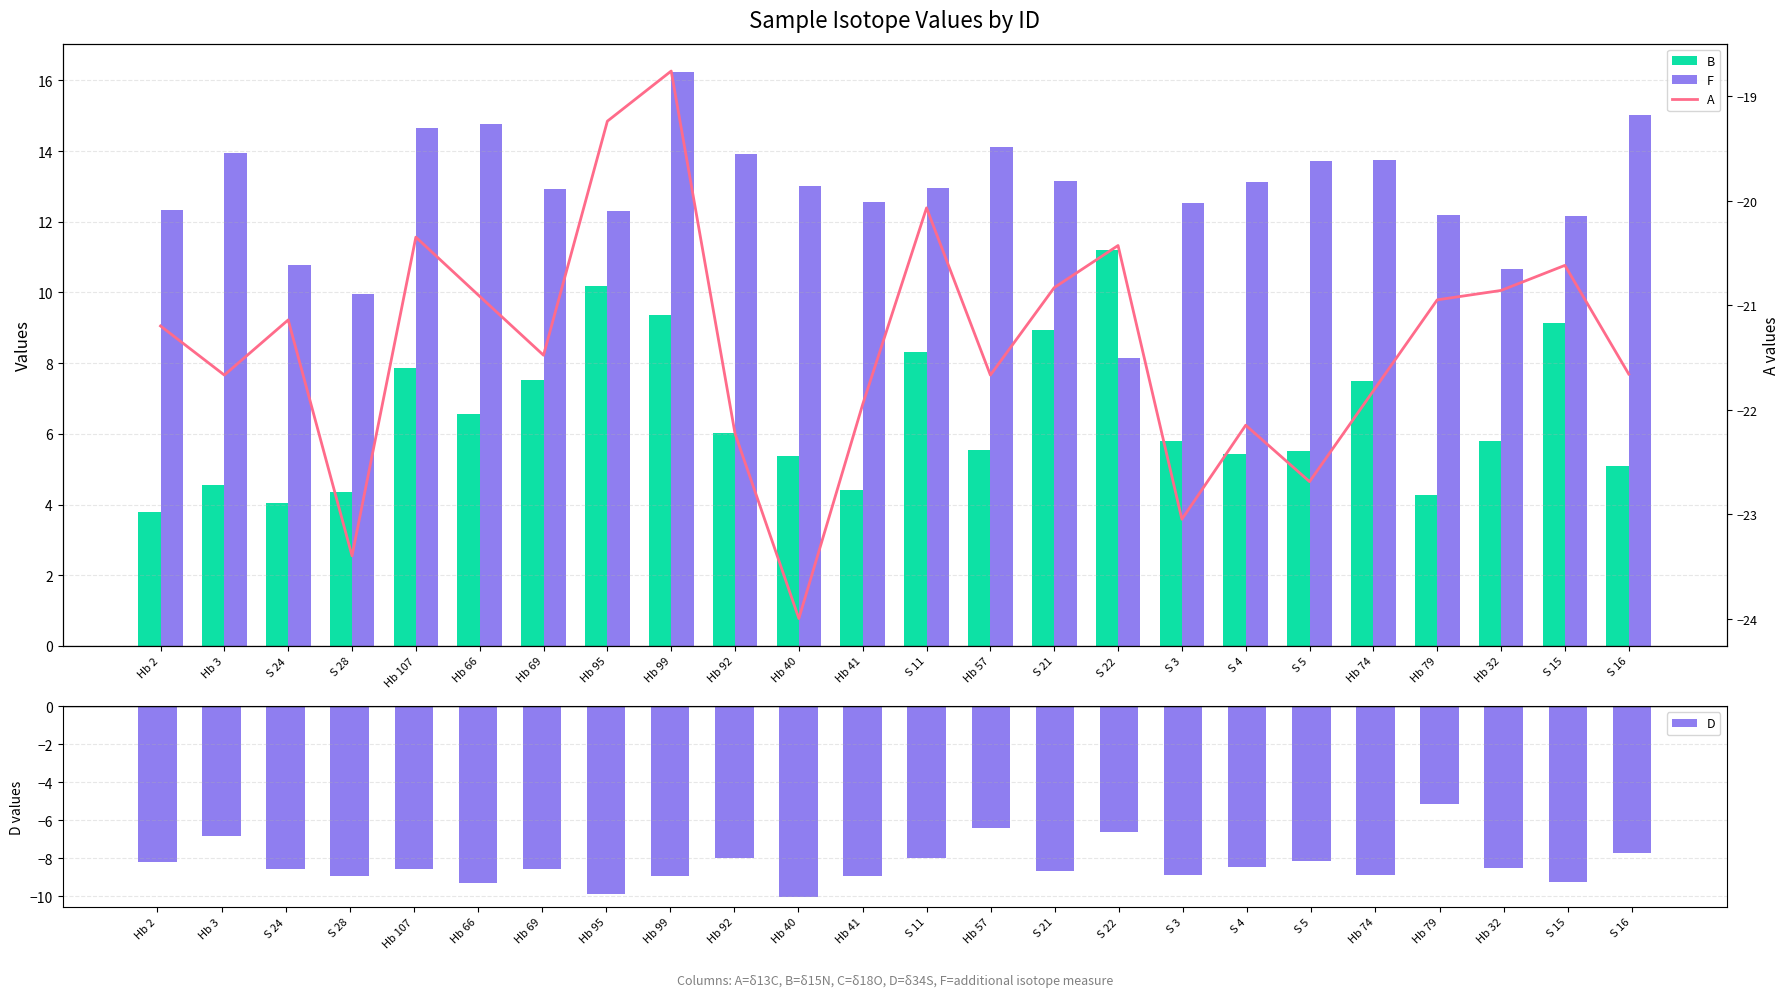

How many distinct data groups are displayed?

4